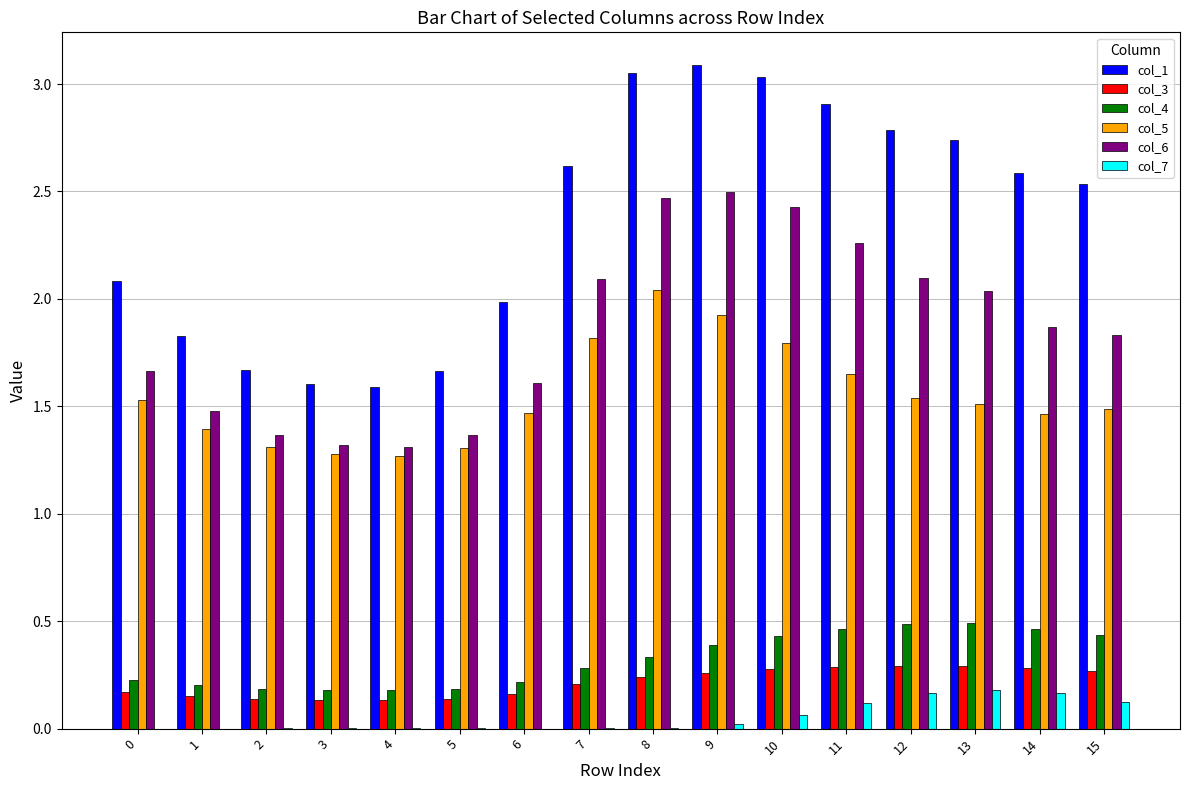

Which series has the largest total across all categories?

col_1